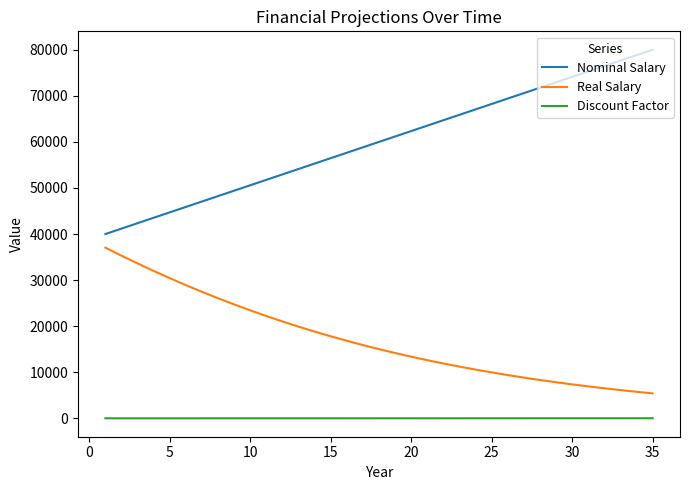

Which series has the largest range (max minus min)?

Nominal Salary